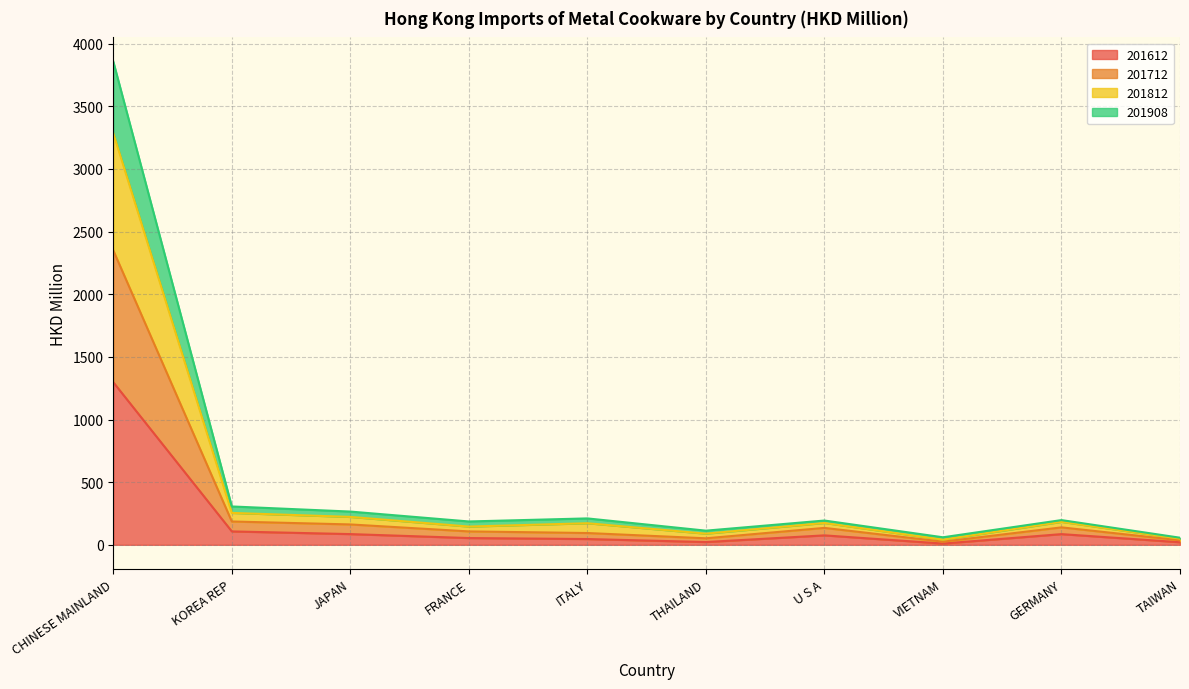

True or false: 201612 and 201812 intersect in this chart.

False